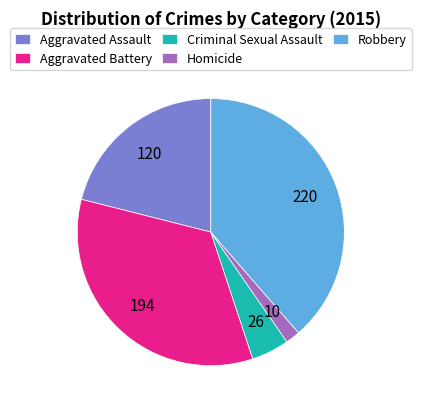

How many slices are in this pie chart?

5